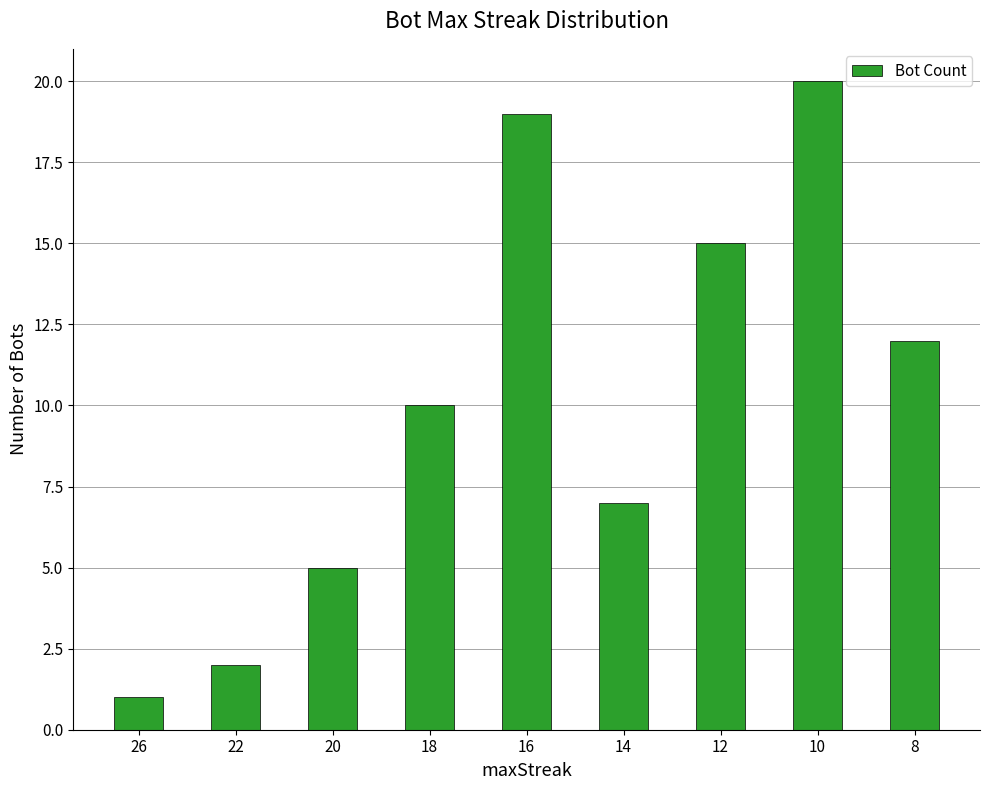

What is the maximum value shown in the chart?

20